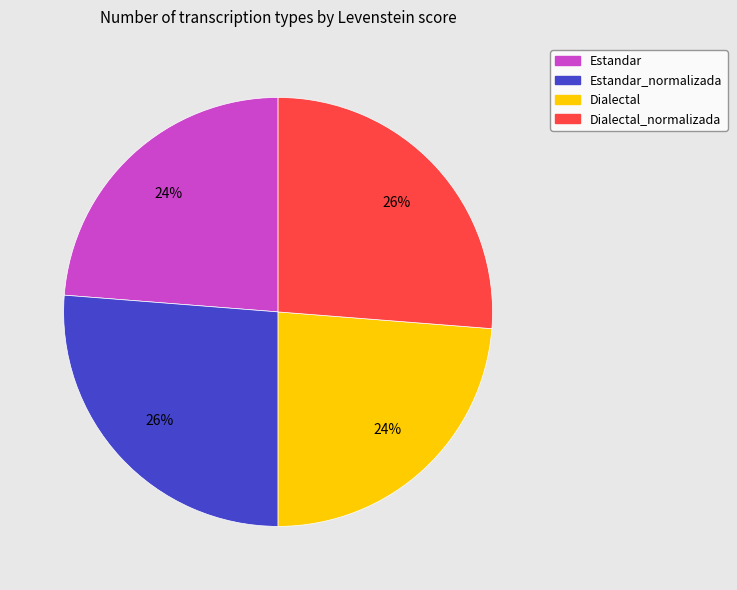

To the nearest percent, what is the combined percentage of Estandar and Dialectal?

48%